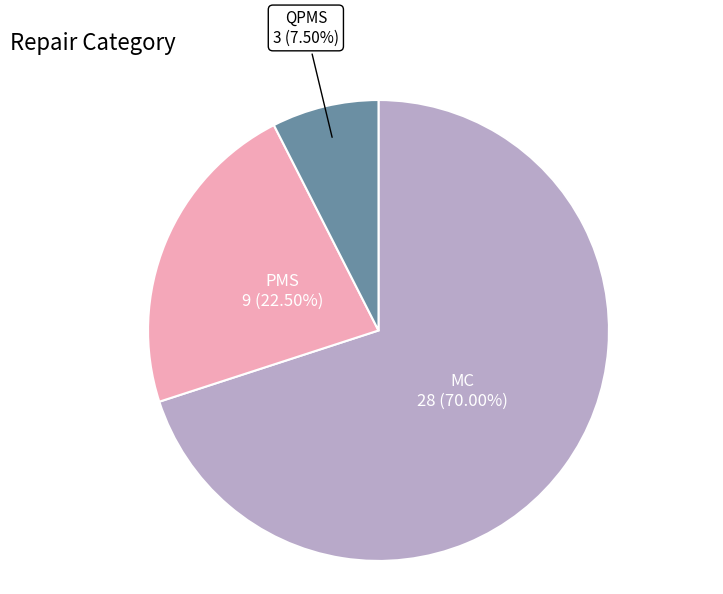

Is there any slice that represents more than half of the pie?

Yes